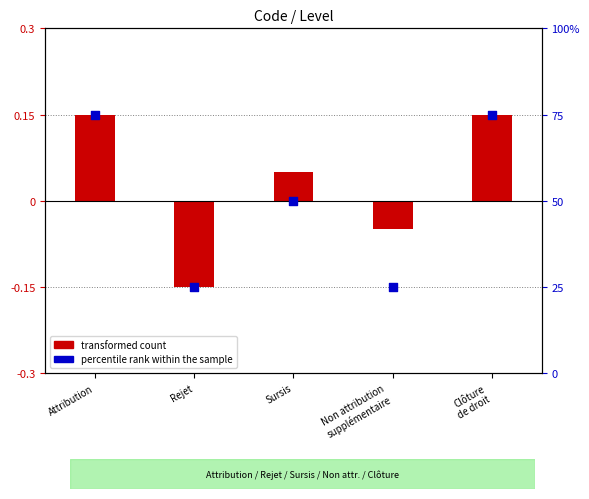

At which category is the sum across all series the highest?

Attribution